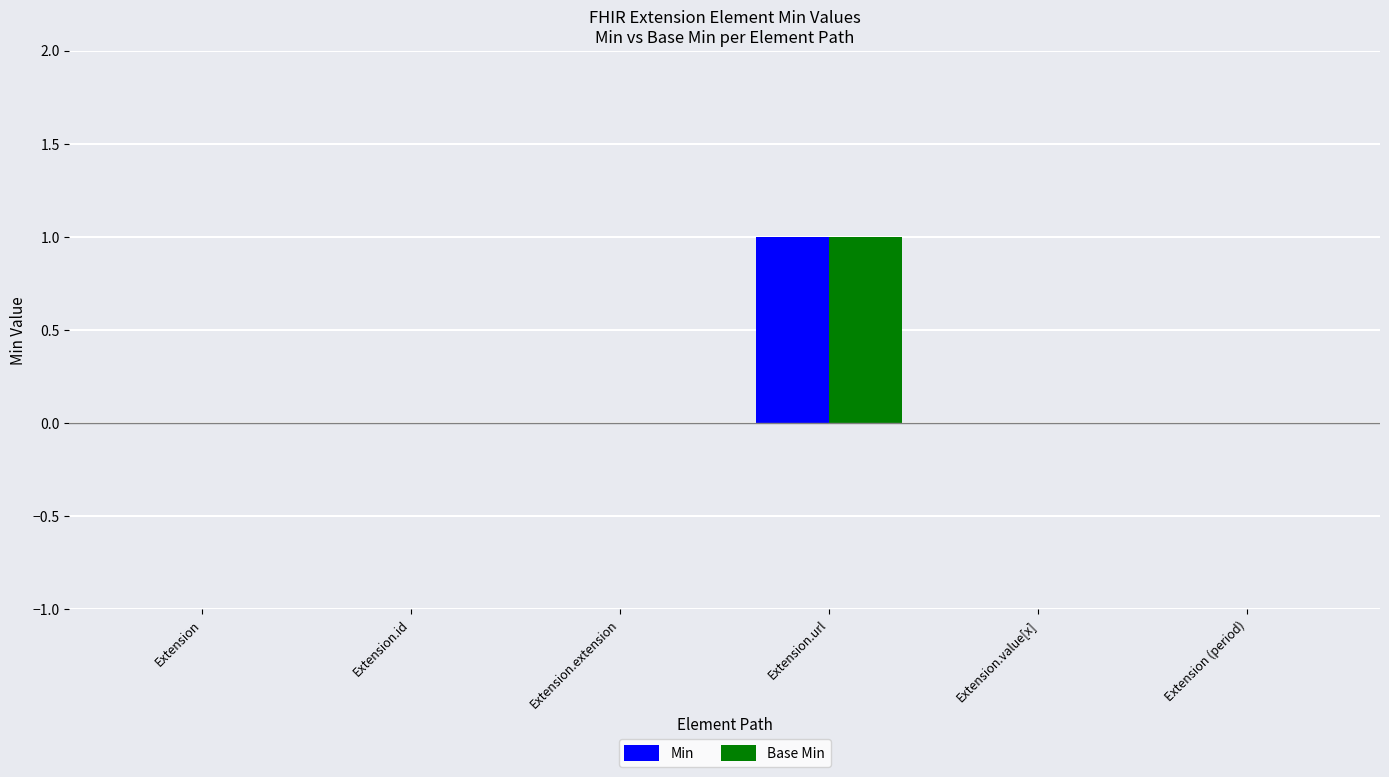

Is it true that Min equals 0 at Extension.value[x]?

True